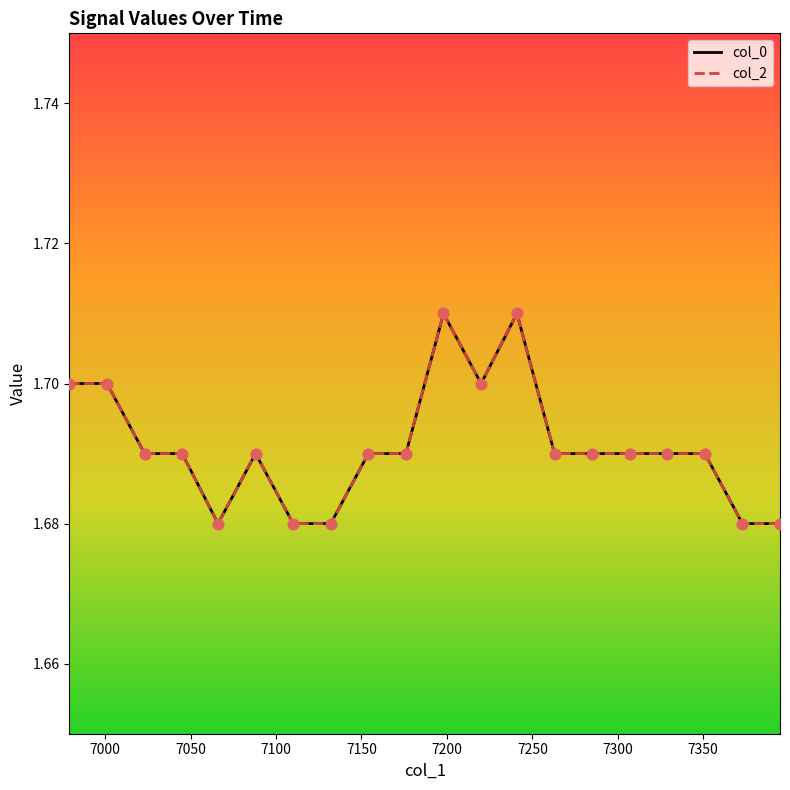

Which series reaches the maximum Y coordinate?

col_0